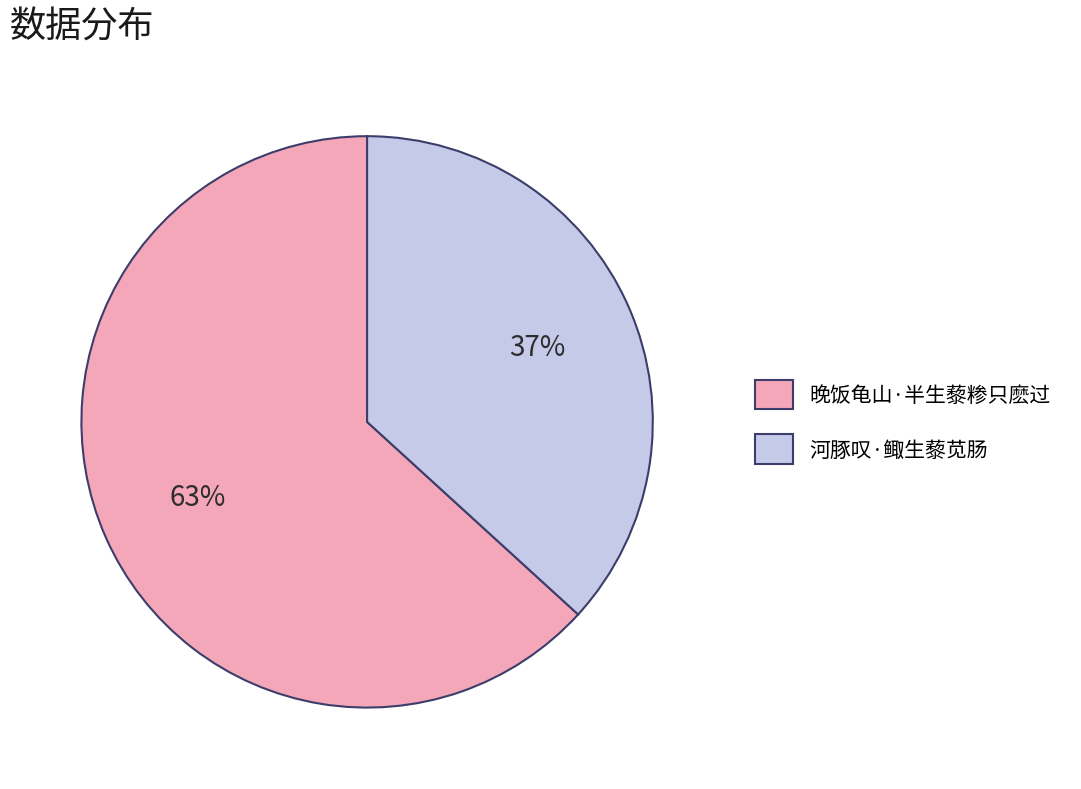

What percentage is the 晚饭龟山·半生藜糁只麽过 slice, to the nearest percent?

63%